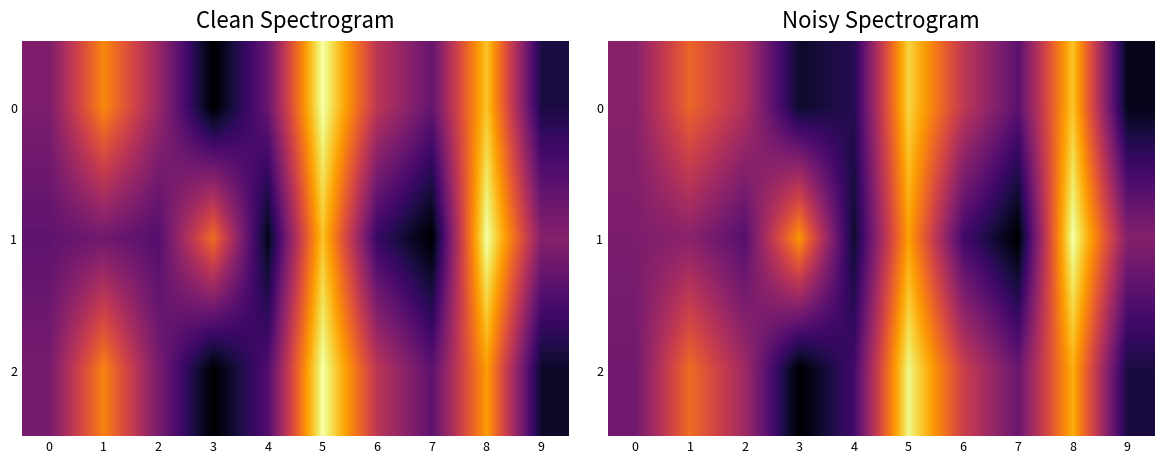

Is the value of 1 at 2 greater than the value of 0 at 0?

No